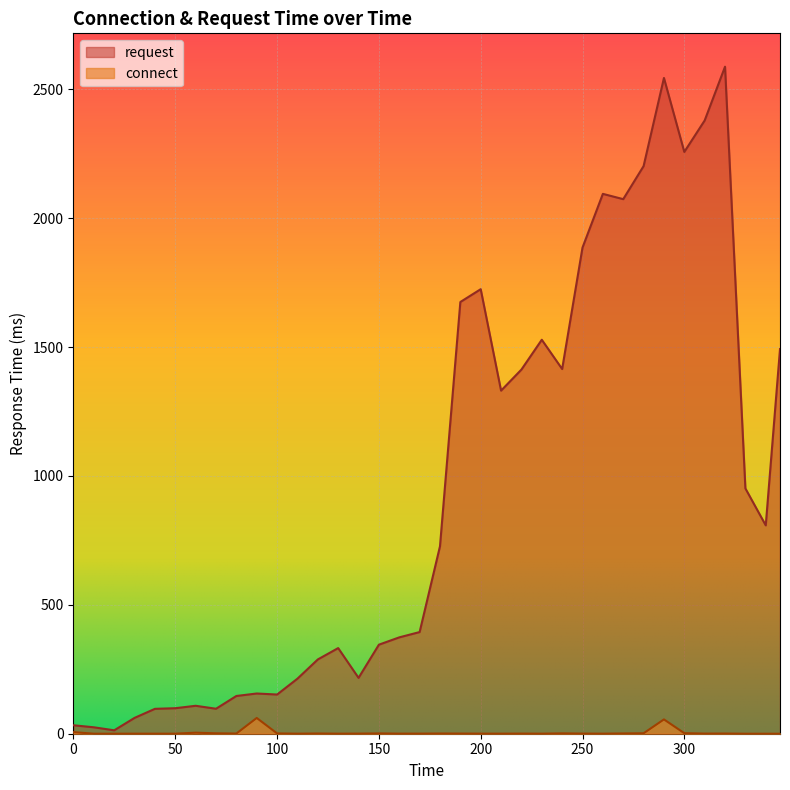

Which series has the largest total across all categories?

request